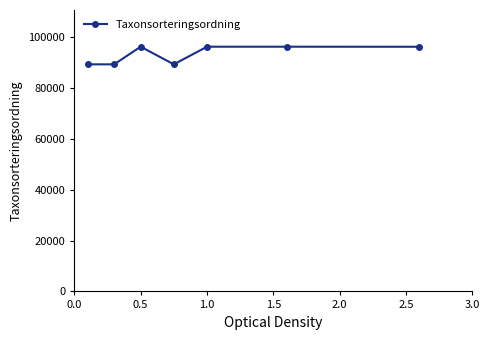

What is the difference between the maximum and minimum values?

6944